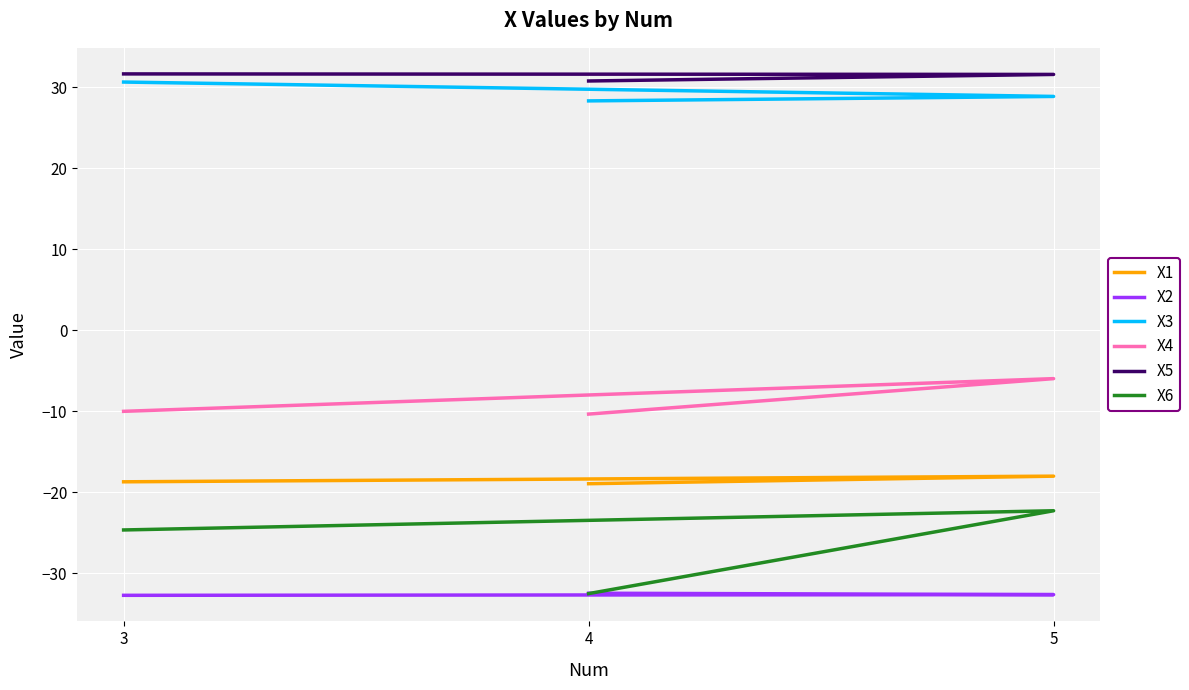

How many lines are shown in the chart?

6